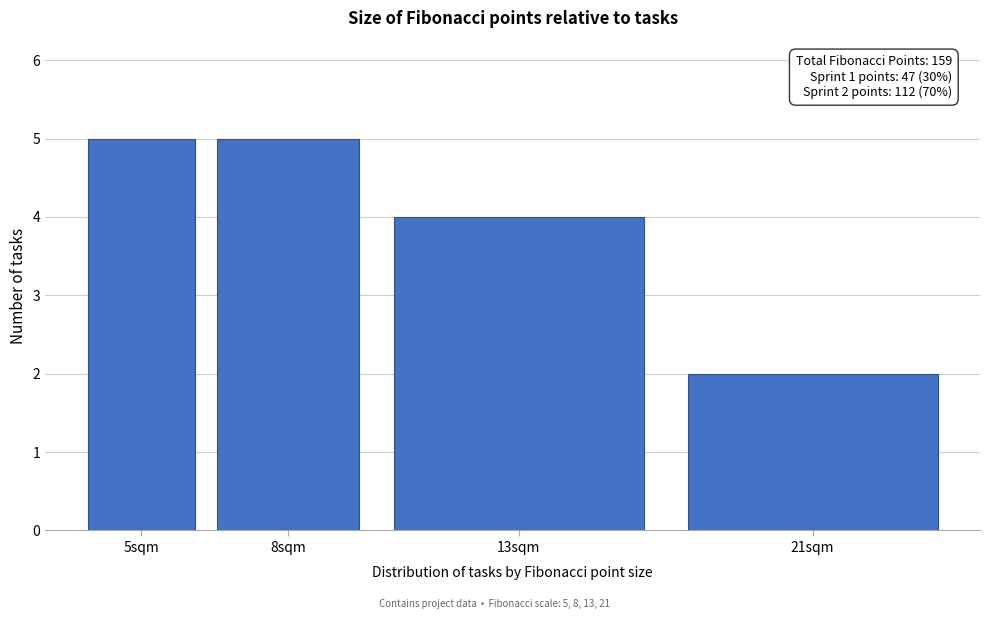

Reading left to right, what are all the values shown in this chart?

5sqm=5	8sqm=5	13sqm=4	21sqm=2